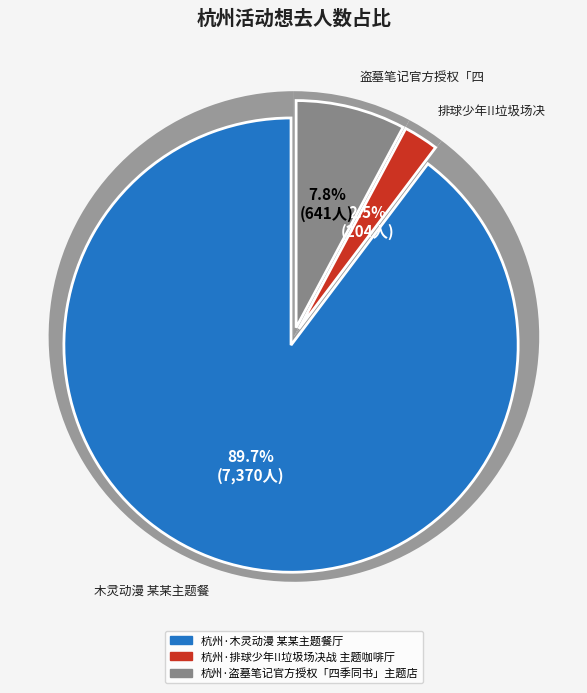

Rank the categories by value from lowest to highest.

杭州·排球少年!!垃圾场决战 主题咖啡厅, 杭州·盗墓笔记官方授权「四季同书」主题店, 杭州·木灵动漫 某某主题餐厅